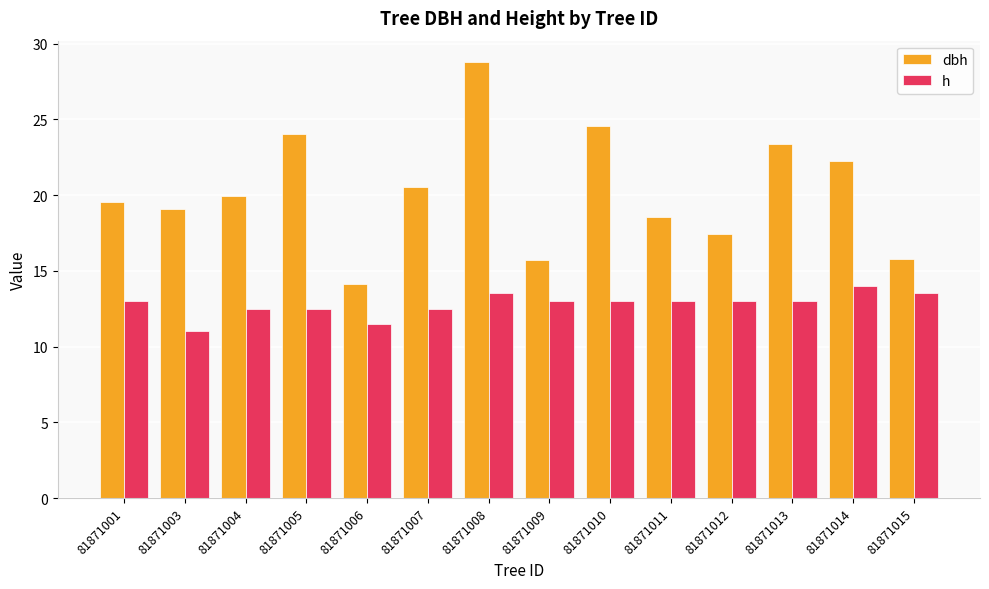

Which series has the largest range (max minus min)?

dbh